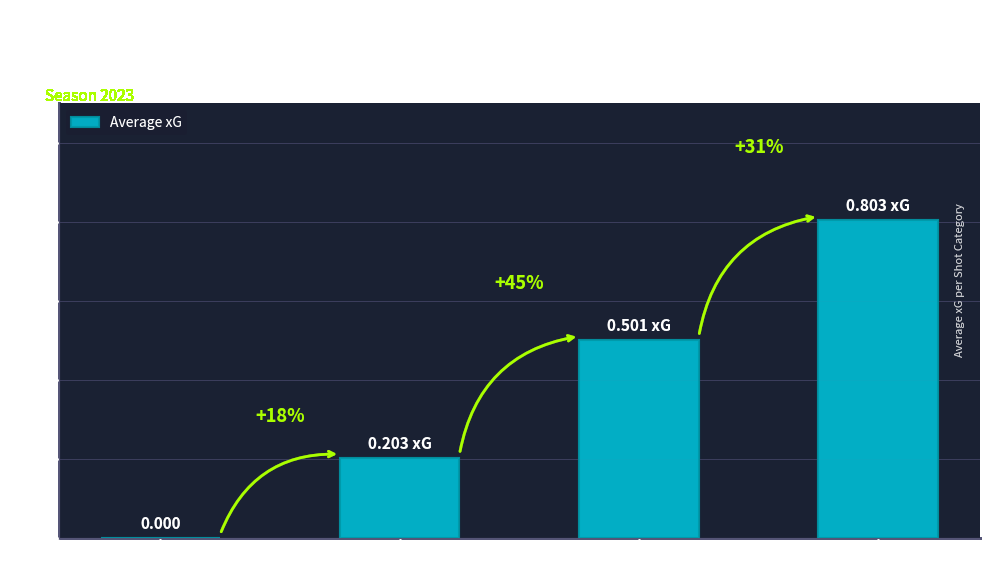

What is the label of the 1st bar from the right?

3 shots